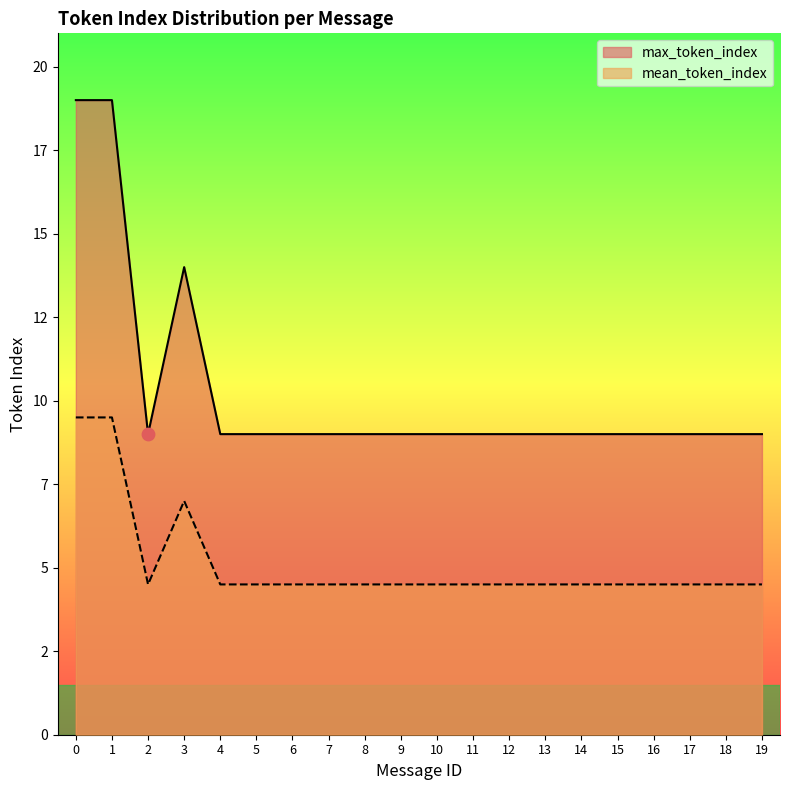

Which series reaches the maximum Y coordinate?

max_token_index